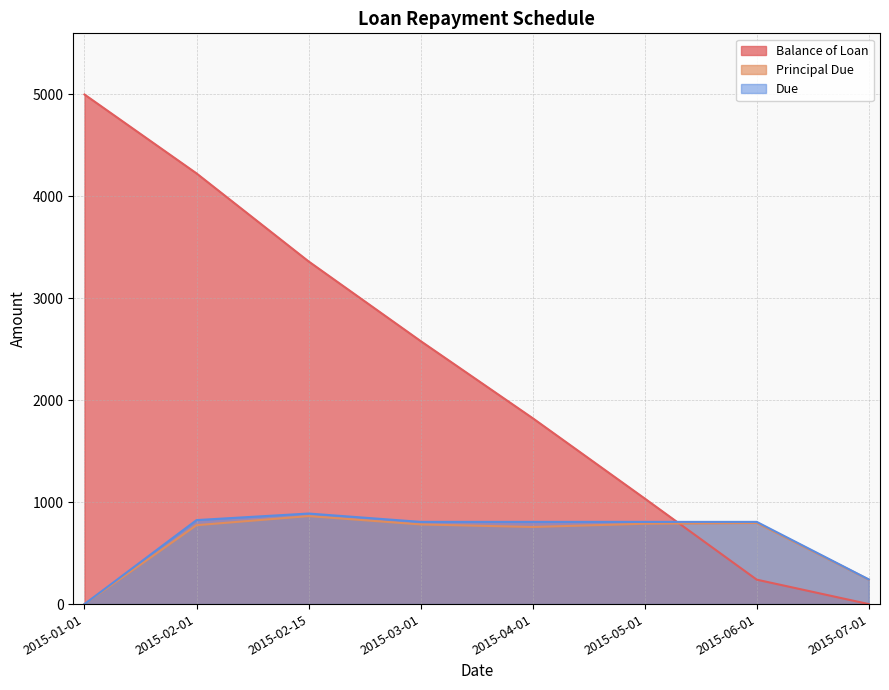

How many positive values does the Principal Due series have?

7